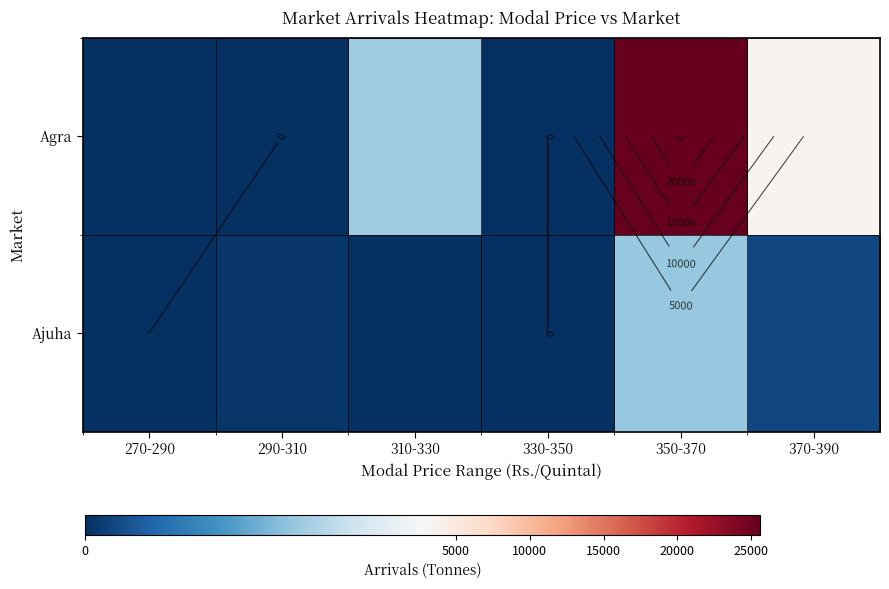

Rank the series by their maximum value, from lowest to highest.

Ajuha, Agra